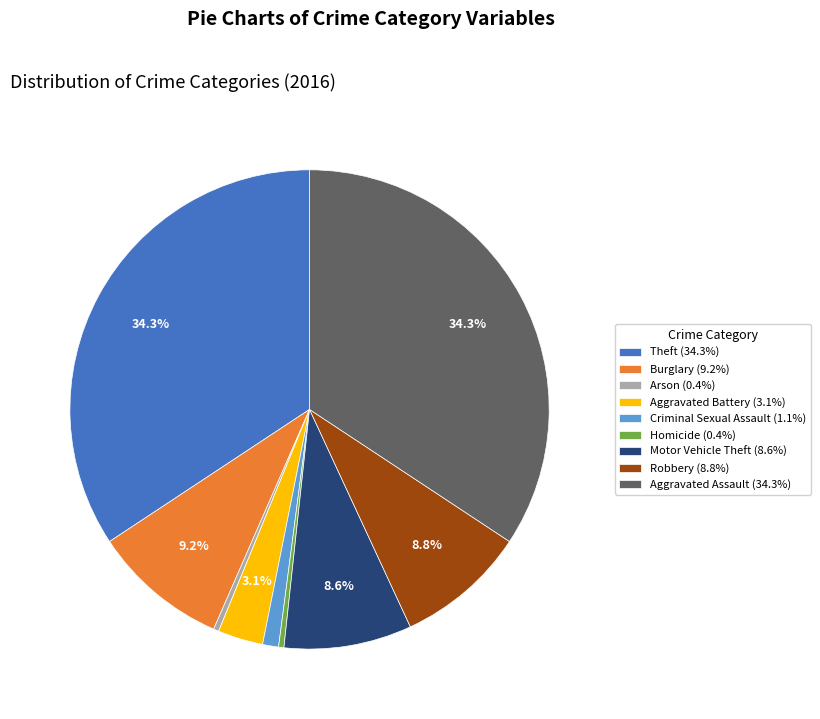

Is the sum of Arson and Homicide greater than half?

No